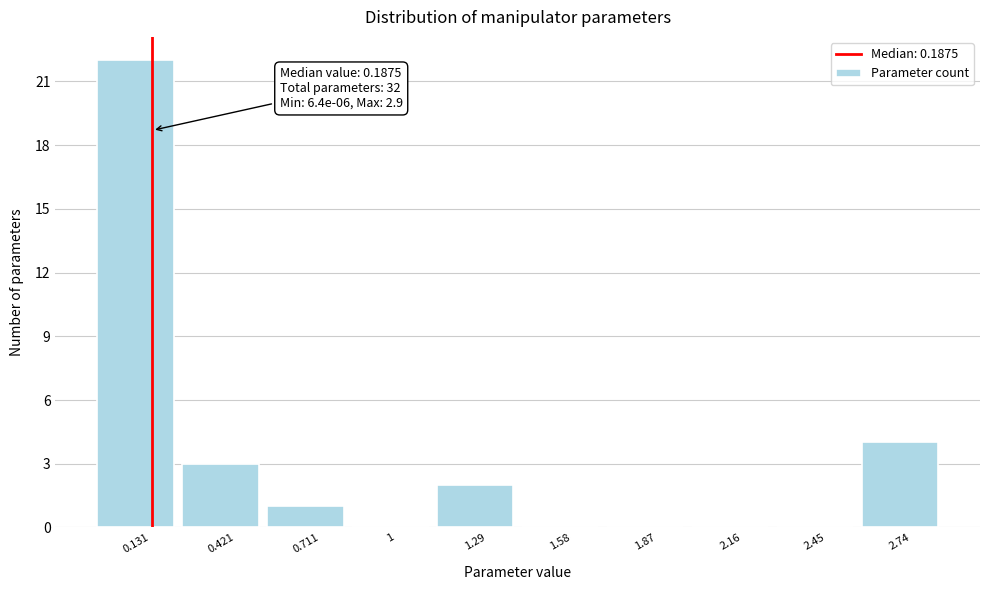

Over which range of the x-axis is the bar tallest?

0.00 to 0.30